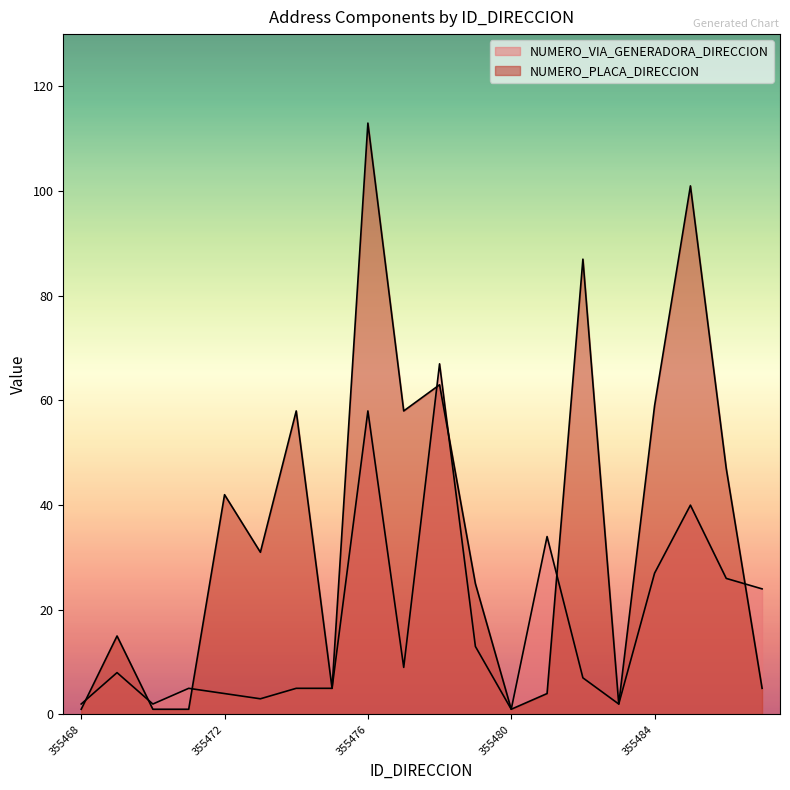

Reading left to right, extract all data points from this chart.

NUMERO_VIA_GENERADORA_DIRECCION: 355468=2	355469=8	355470=2	355471=5	355472=4	355473=3	355474=5	355475=5	355476=58	355477=9	355478=67	355479=13	355480=1	355481=34	355482=7	355483=2	355484=27	355485=40	355486=26	355487=24
NUMERO_PLACA_DIRECCION: 355468=1	355469=15	355470=1	355471=1	355472=42	355473=31	355474=58	355475=5	355476=113	355477=58	355478=63	355479=25	355480=1	355481=4	355482=87	355483=2	355484=59	355485=101	355486=47	355487=5